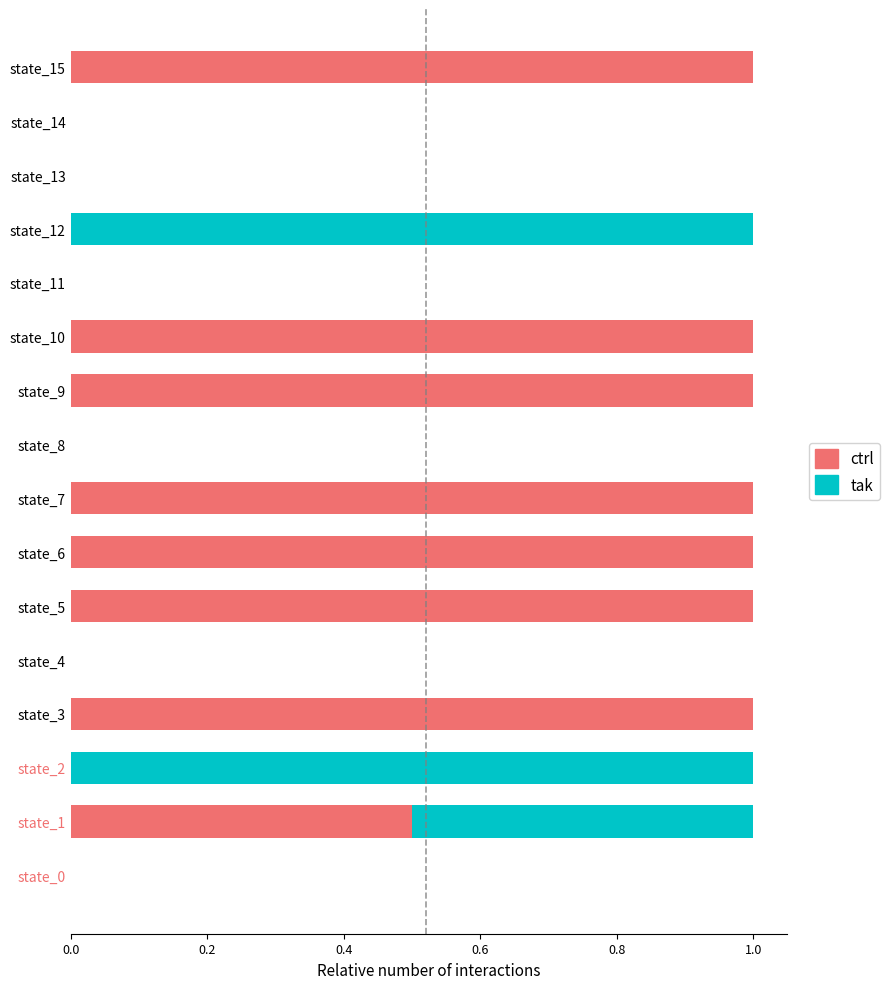

What is the total value across all series at state_2?

1.0